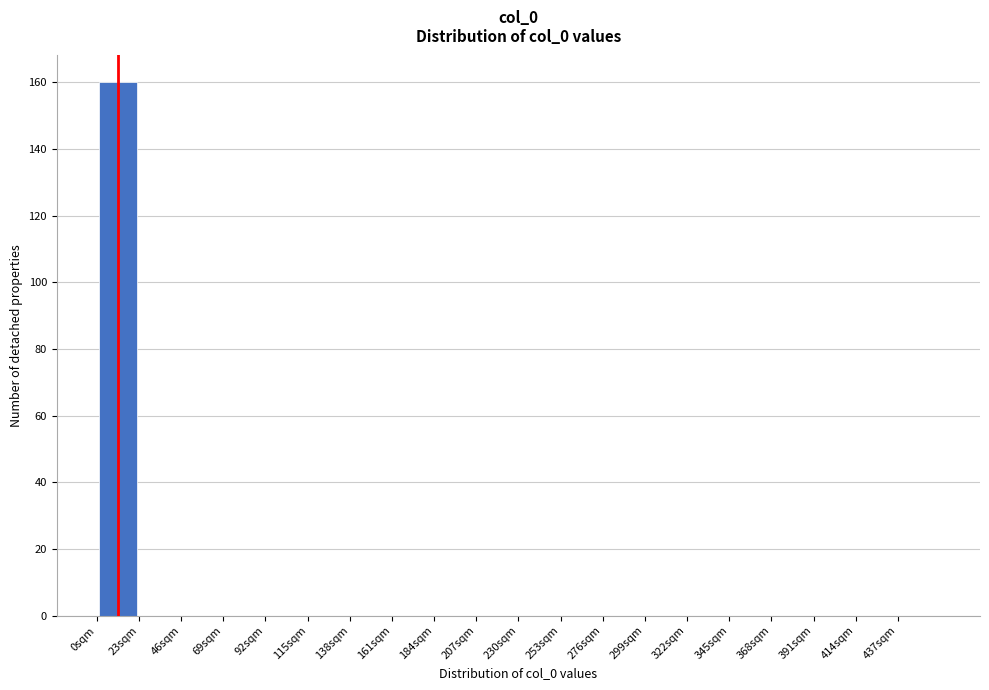

Reading left to right, transcribe this chart: for each bar, give the range it covers on the x-axis and its height. Neither the bar edges nor the heights are printed on the chart, so give them approximately, as read against the axes.

0 to 23: 160
23 to 46: 0
46 to 69: 0
69 to 92: 0
92 to 115: 0
115 to 138: 0
138 to 161: 0
161 to 184: 0
184 to 207: 0
207 to 230: 0
230 to 253: 0
253 to 276: 0
276 to 299: 0
299 to 322: 0
322 to 345: 0
345 to 368: 0
368 to 391: 0
391 to 414: 0
414 to 437: 0
437 to 460: 0